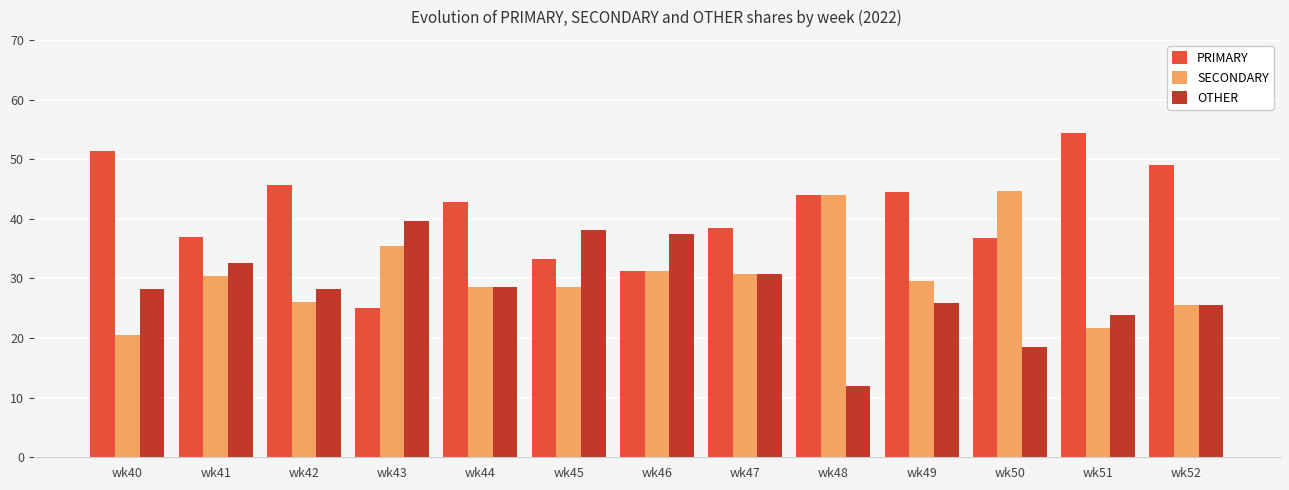

At which category does the chart reach its peak across all series?

wk51